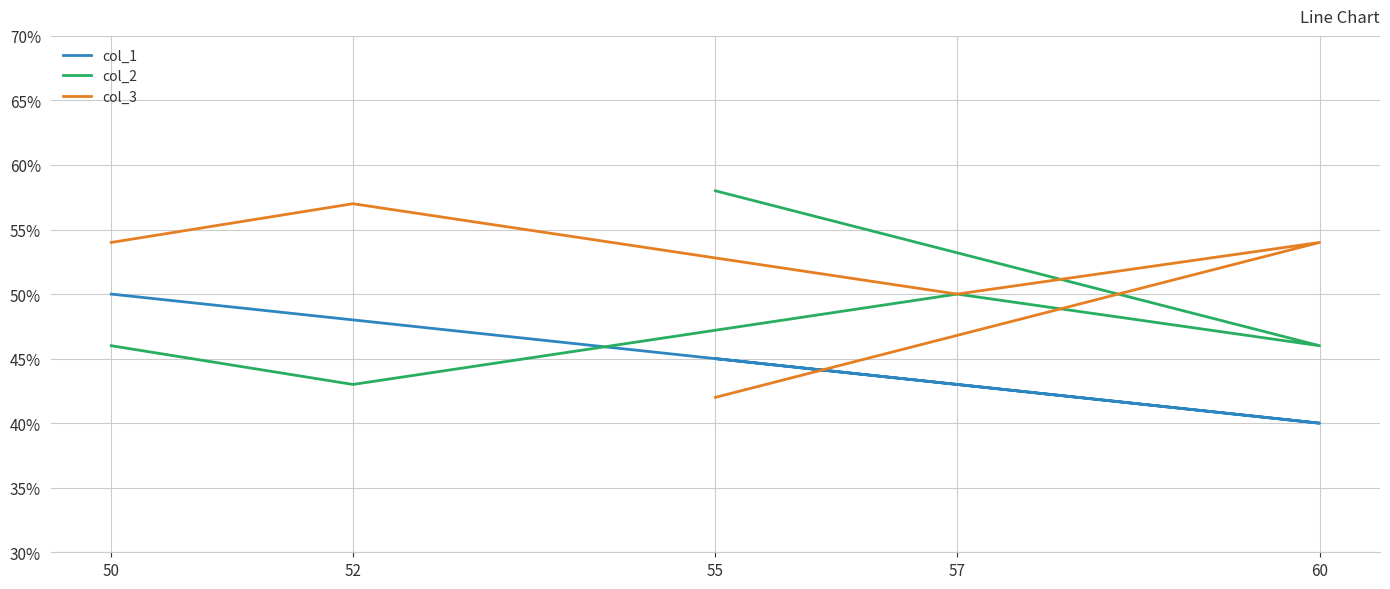

Where is the first local maximum for col_3?

52